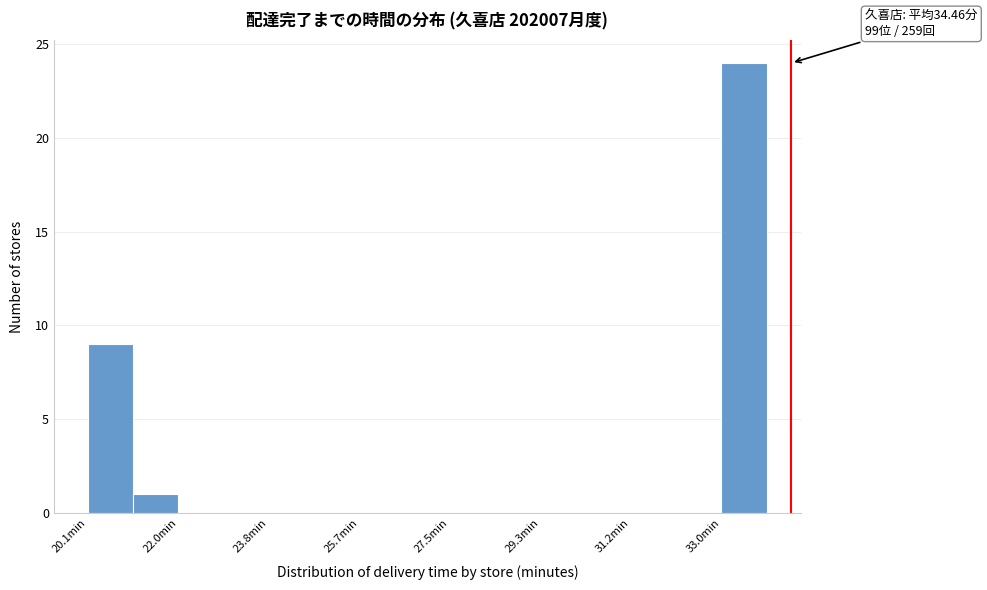

Which range on the x-axis has the tallest bar?

33.0 to 34.0